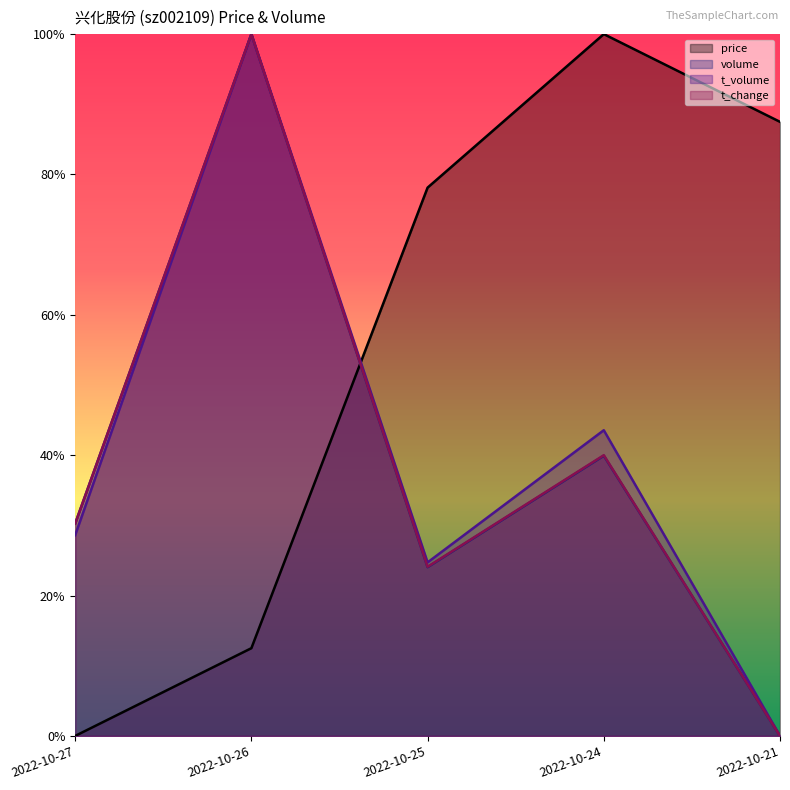

How many times do volume and price cross each other?

1